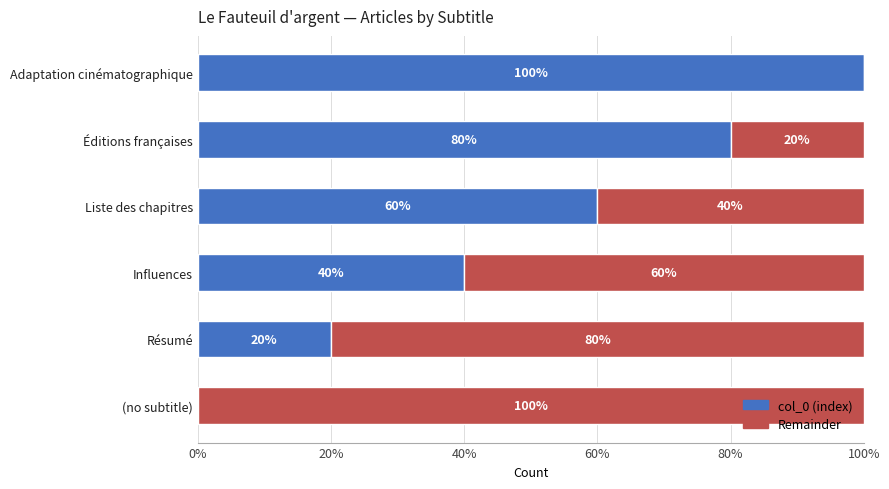

What is the sum of all col_0 (index) values?

300